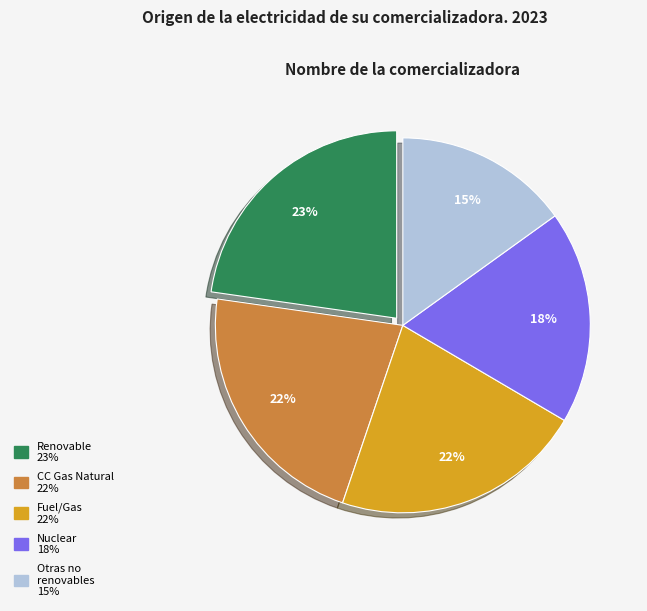

Count the number of slices in the pie.

5